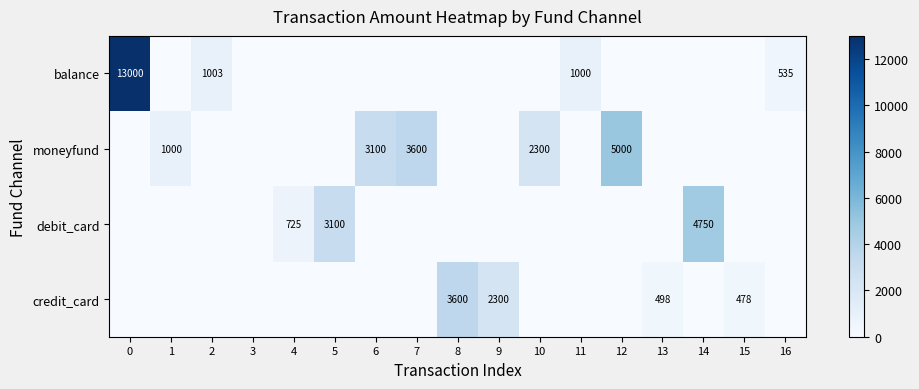

True or false: moneyfund has a value of 4995 at 7.

False